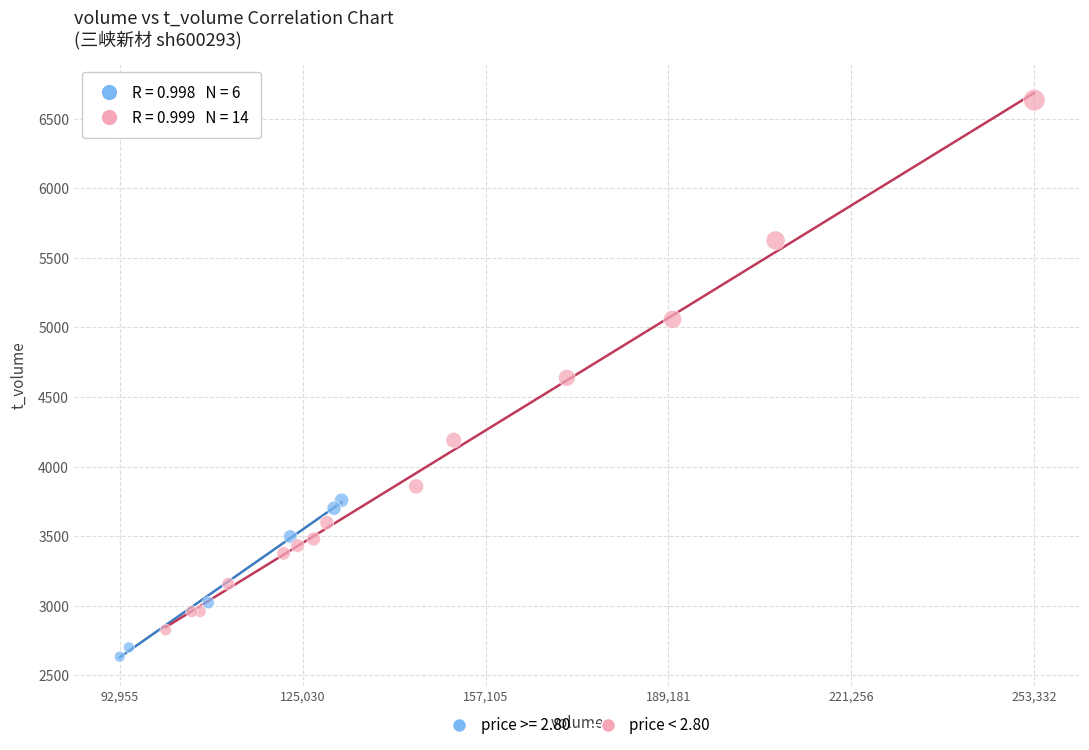

Which series reaches the maximum Y coordinate?

price < 2.80